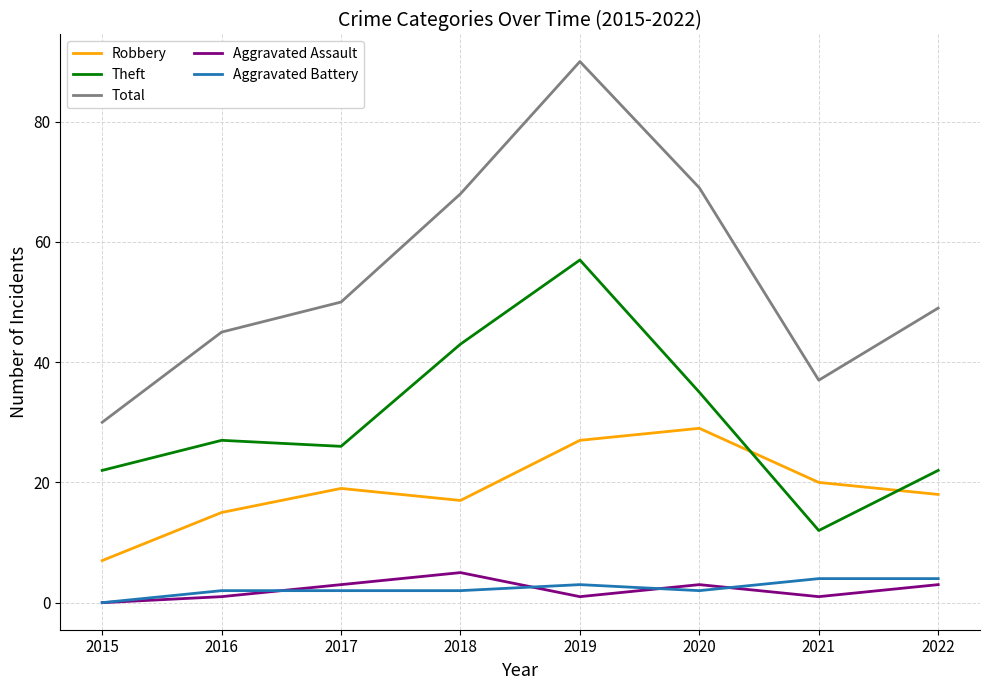

At which label is Theft closest to 34?

2020